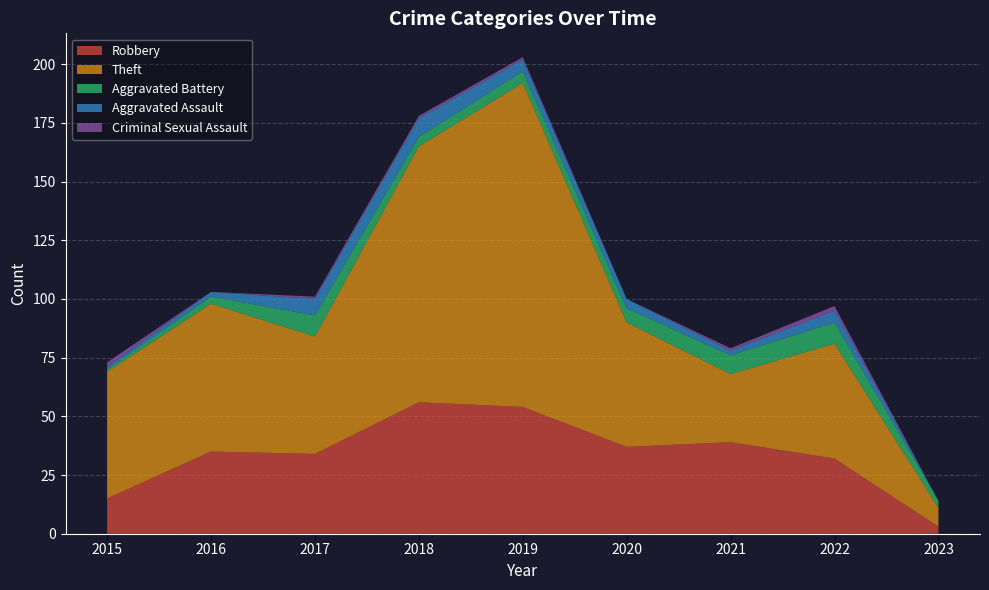

Reading right to left, list all the values displayed in this chart.

Robbery: 2023=3	2022=32	2021=39	2020=37	2019=54	2018=56	2017=34	2016=35	2015=15
Theft: 2023=8	2022=49	2021=29	2020=53	2019=138	2018=109	2017=50	2016=63	2015=54
Aggravated Battery: 2023=3	2022=9	2021=8	2020=6	2019=5	2018=4	2017=9	2016=3	2015=1
Aggravated Assault: 2023=0	2022=5	2021=2	2020=4	2019=5	2018=8	2017=7	2016=2	2015=1
Criminal Sexual Assault: 2023=0	2022=2	2021=1	2020=0	2019=1	2018=1	2017=1	2016=0	2015=2